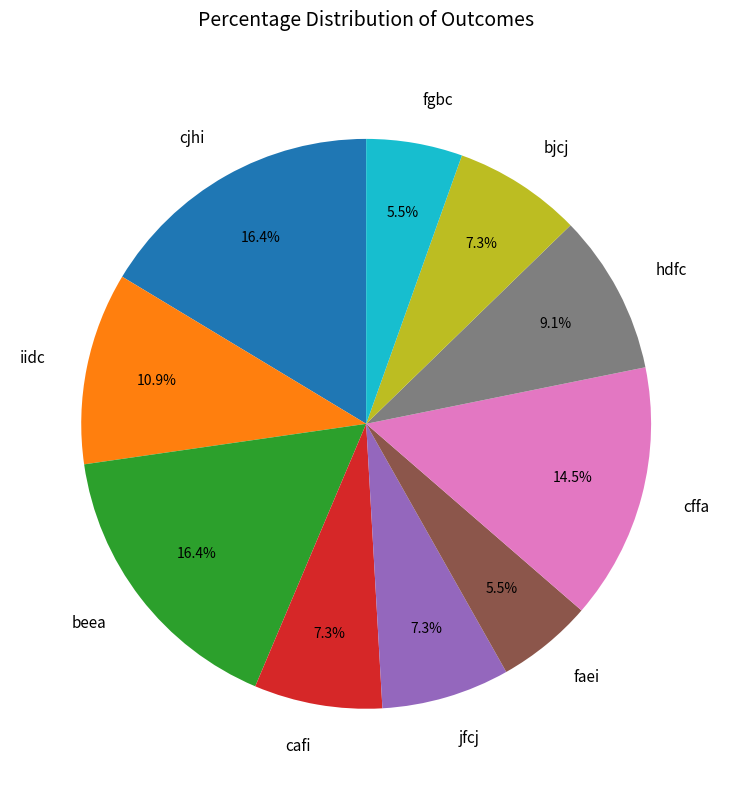

Does faei account for over 50% of the chart?

No